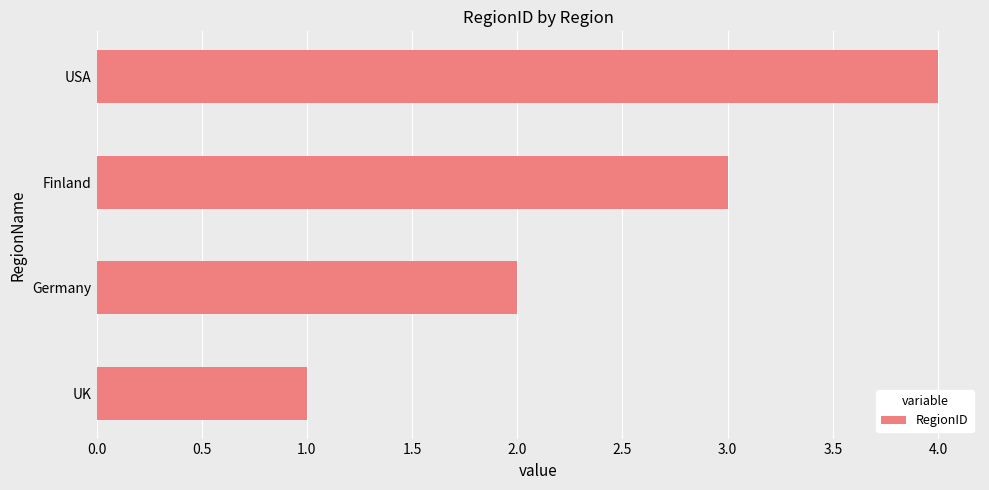

How many data points does each series have?

4